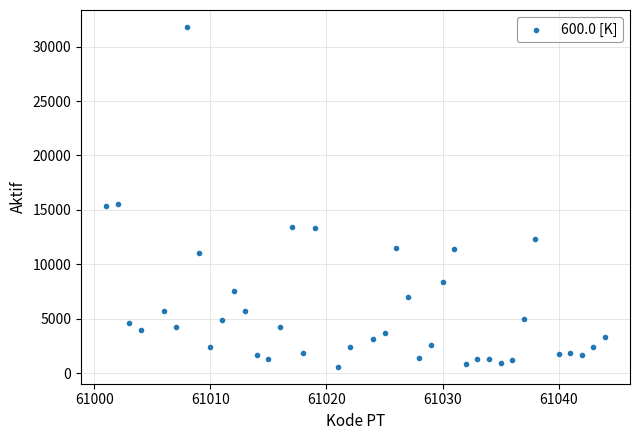

What is the range of X values (max minus min)?

43